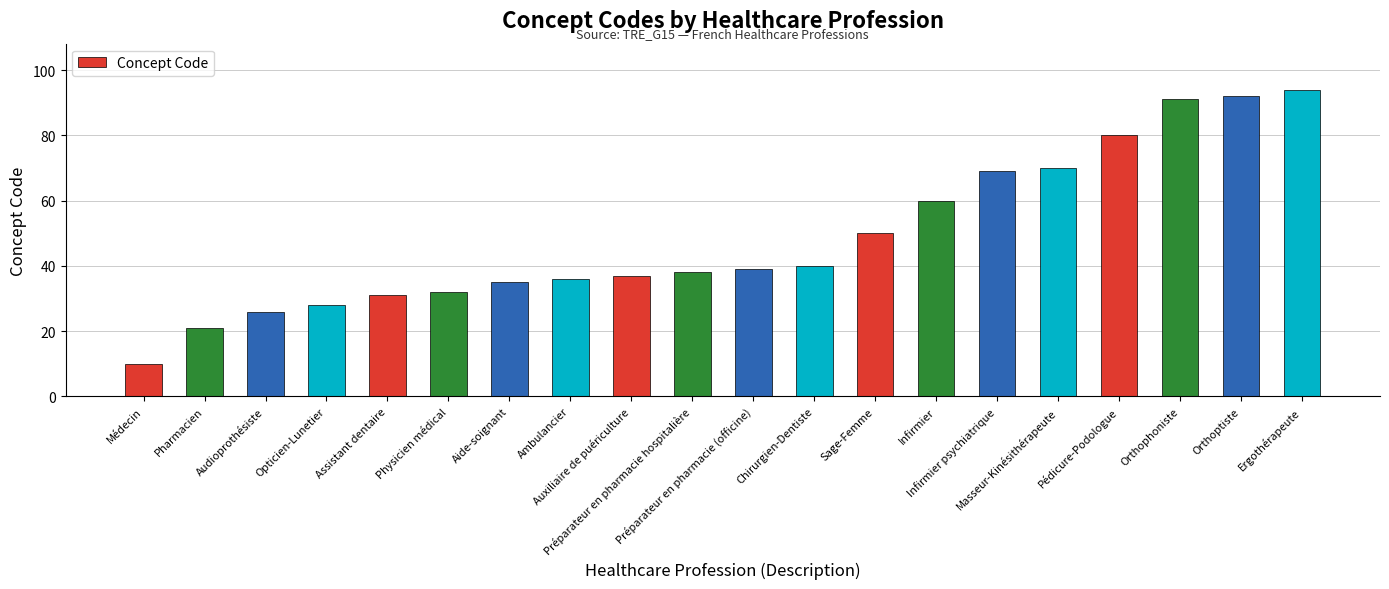

List the labels in order of value, largest first.

Ergothérapeute, Orthoptiste, Orthophoniste, Pédicure-Podologue, Masseur-Kinésithérapeute, Infirmier psychiatrique, Infirmier, Sage-Femme, Chirurgien-Dentiste, Préparateur en pharmacie (officine), Préparateur en pharmacie hospitalière, Auxiliaire de puériculture, Ambulancier, Aide-soignant, Physicien médical, Assistant dentaire, Opticien-Lunetier, Audioprothésiste, Pharmacien, Médecin